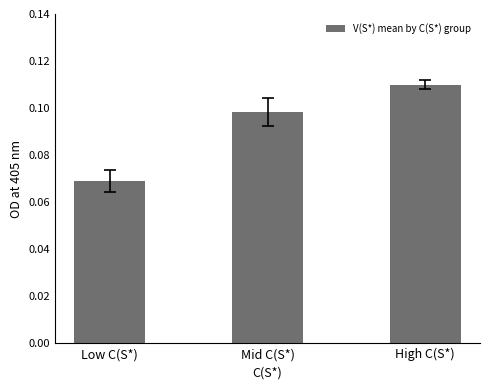

Where is the data nearest to the value 0?

Low C(S*)